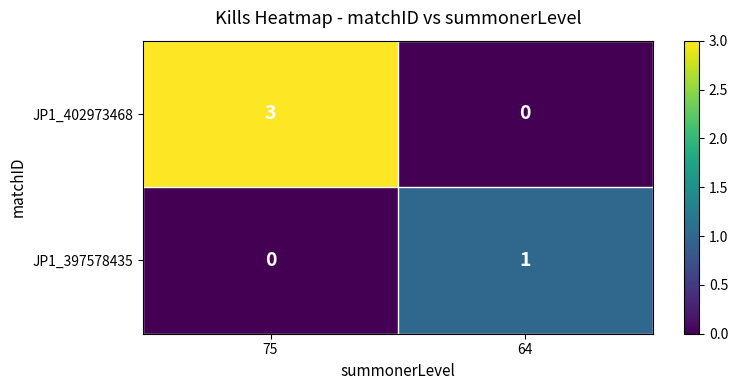

Rank the series at 75 from lowest to highest value.

JP1_397578435, JP1_402973468